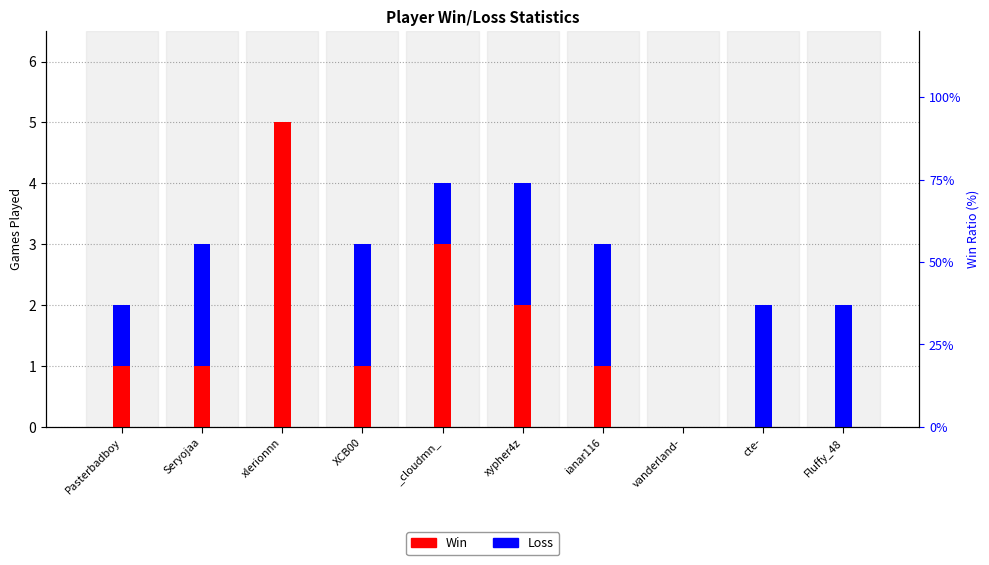

Which category has the lowest value in the Loss series?

xlerionnn